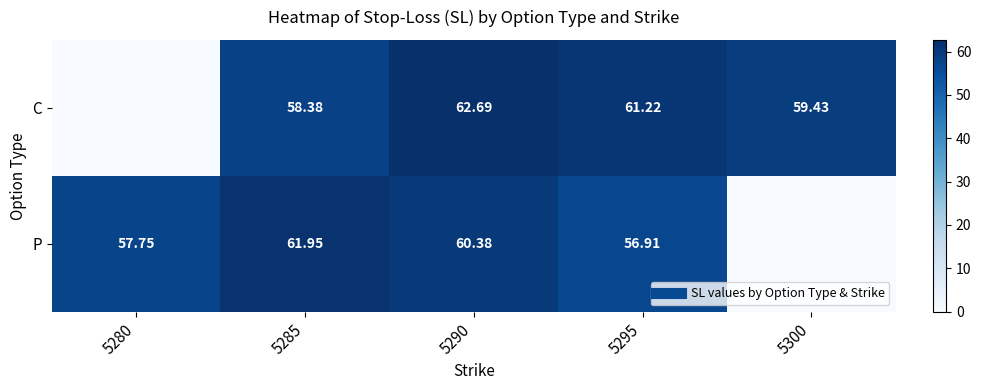

How many positive values does the C series have?

4